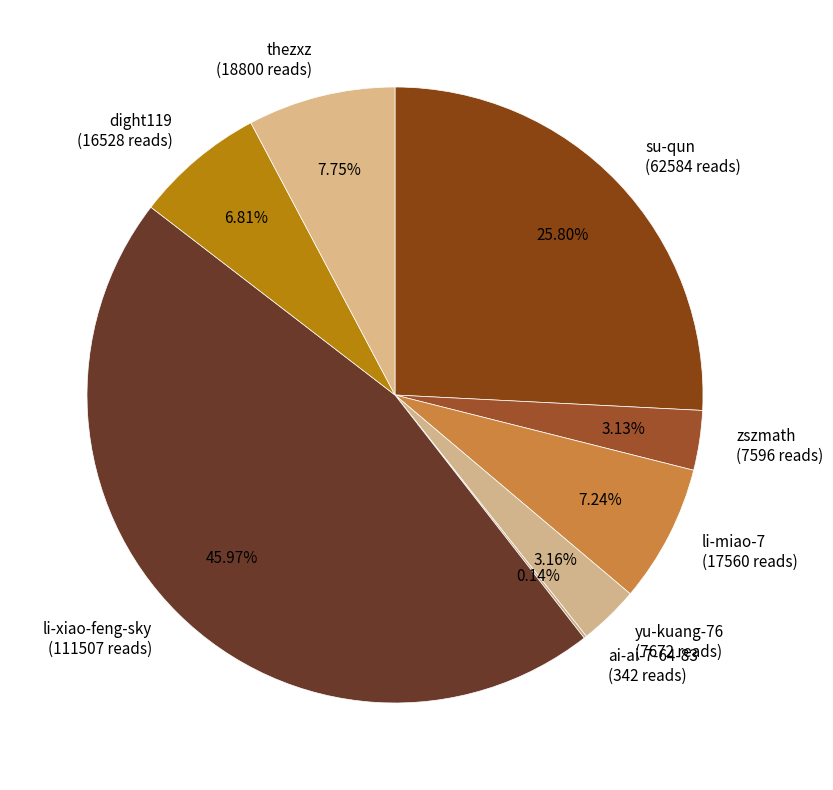

To the nearest percent, what is the average slice percentage?

12%